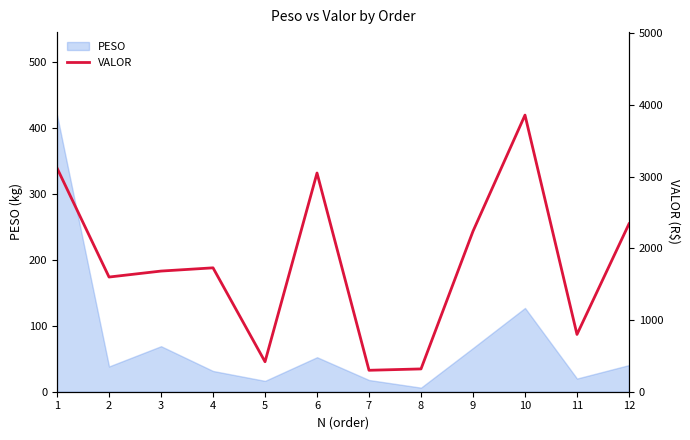

True or false: there are more than 0 points higher than both neighbors.

True